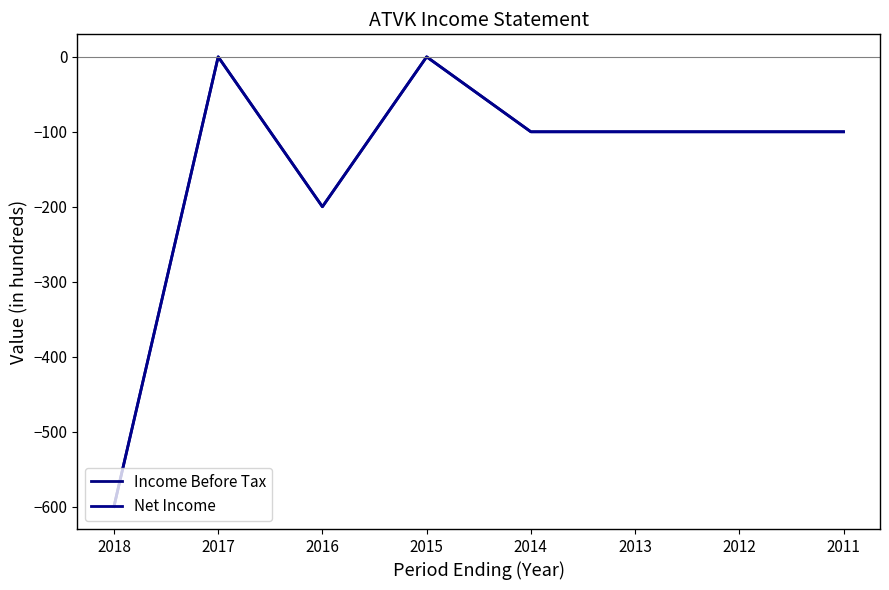

Does the chart have visible grid lines?

No